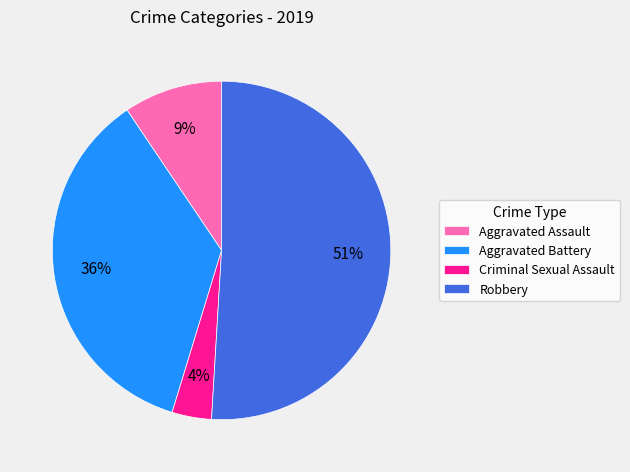

To the nearest percent, what is the difference between the largest and smallest slice percentages?

47%